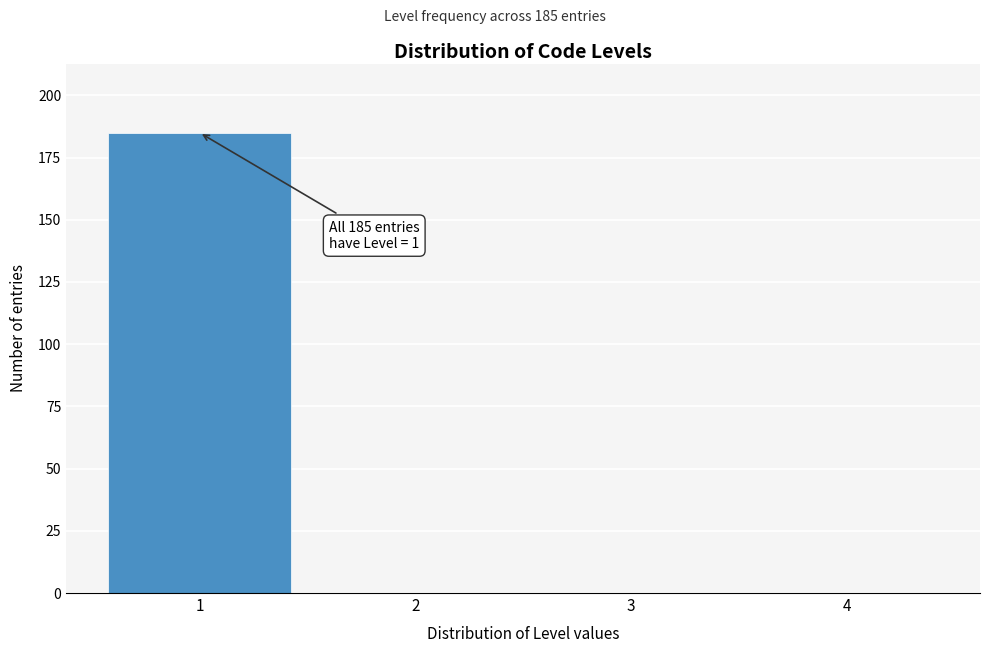

Over which range of the x-axis is the bar tallest?

0.5 to 1.5